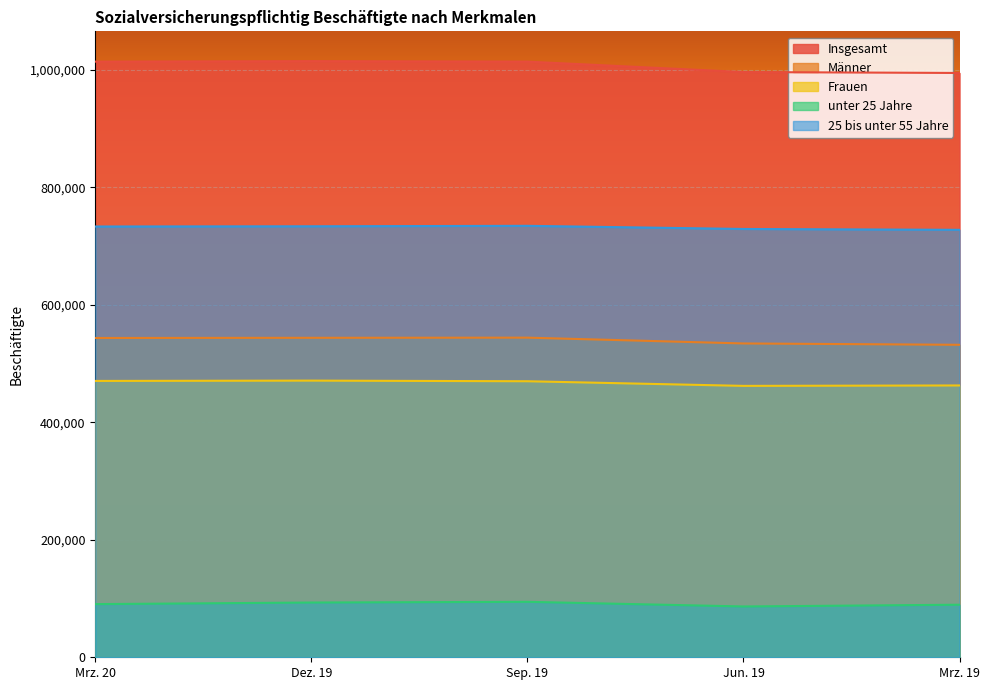

What is the total value across all series at Mrz. 19?

2805875